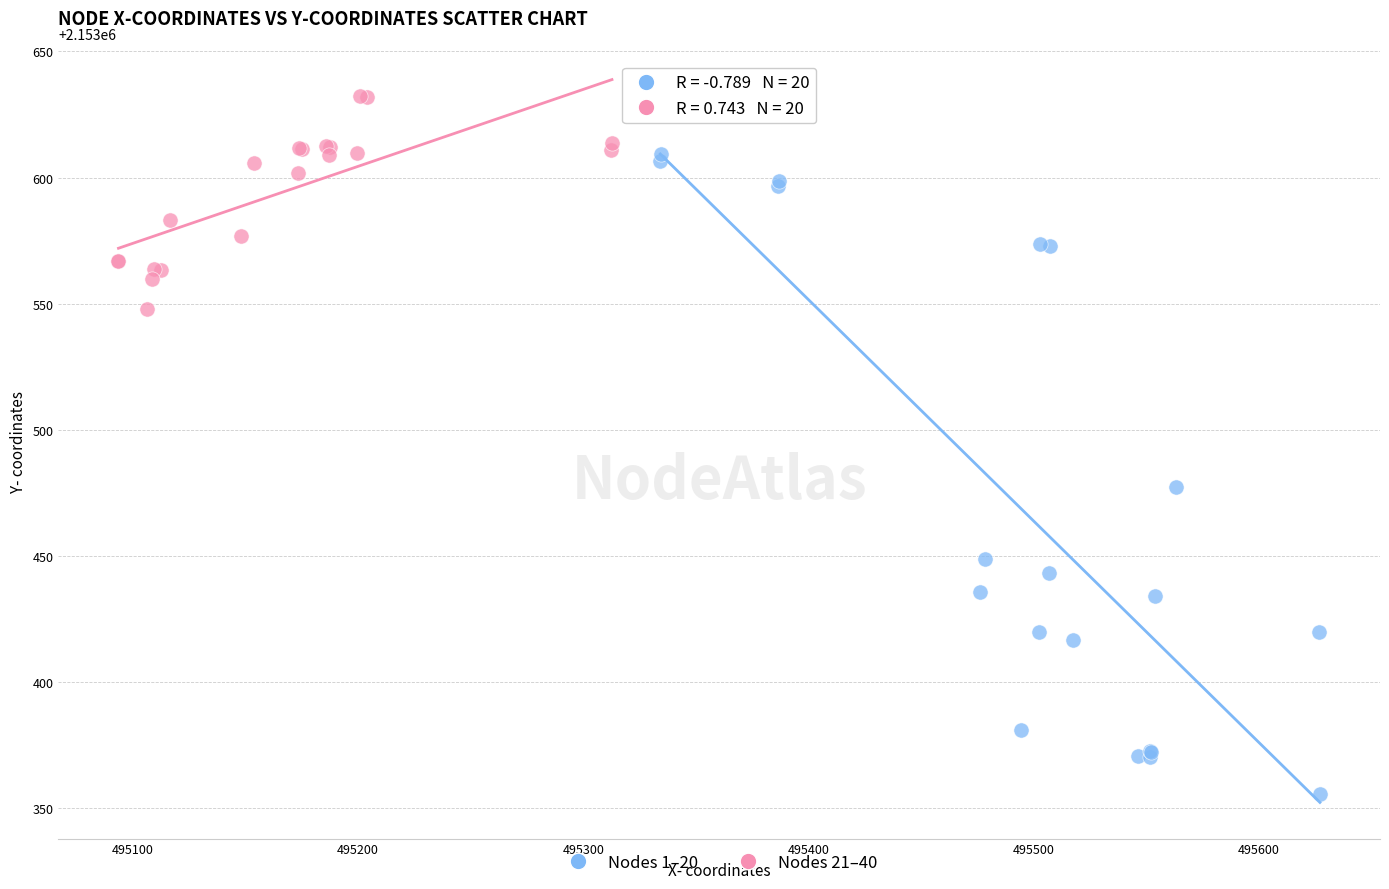

What are all the series names shown in the legend?

Nodes 1–20, Nodes 21–40